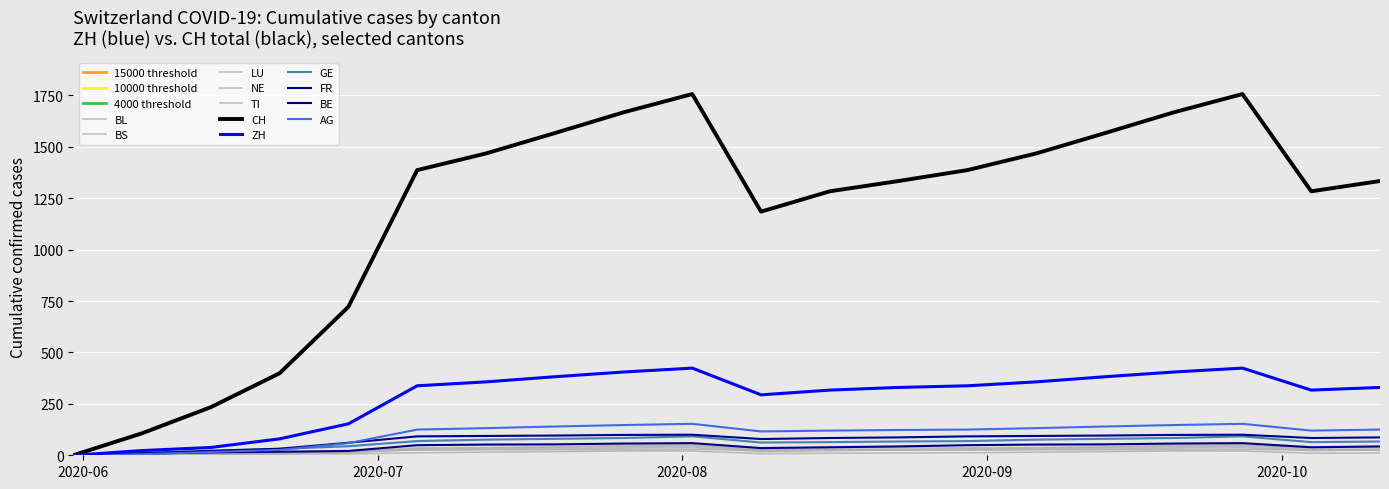

Between 2 and 16, which series saw the biggest shift?

CH